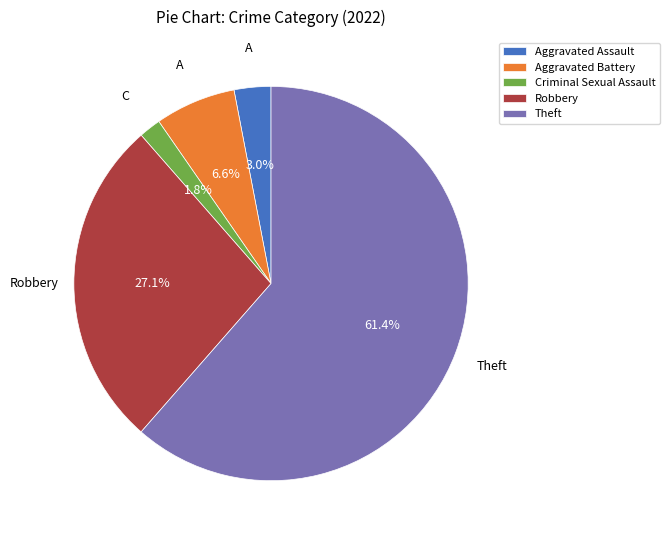

What is the largest slice in the pie chart?

Theft